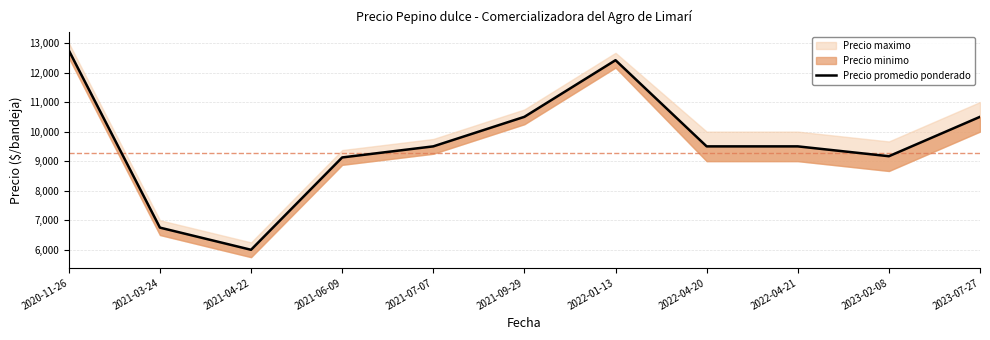

Rank the categories by value from lowest to highest.

2021-04-22, 2021-03-24, 2021-06-09, 2023-02-08, 2021-07-07, 2022-04-20, 2022-04-21, 2021-09-29, 2023-07-27, 2022-01-13, 2020-11-26